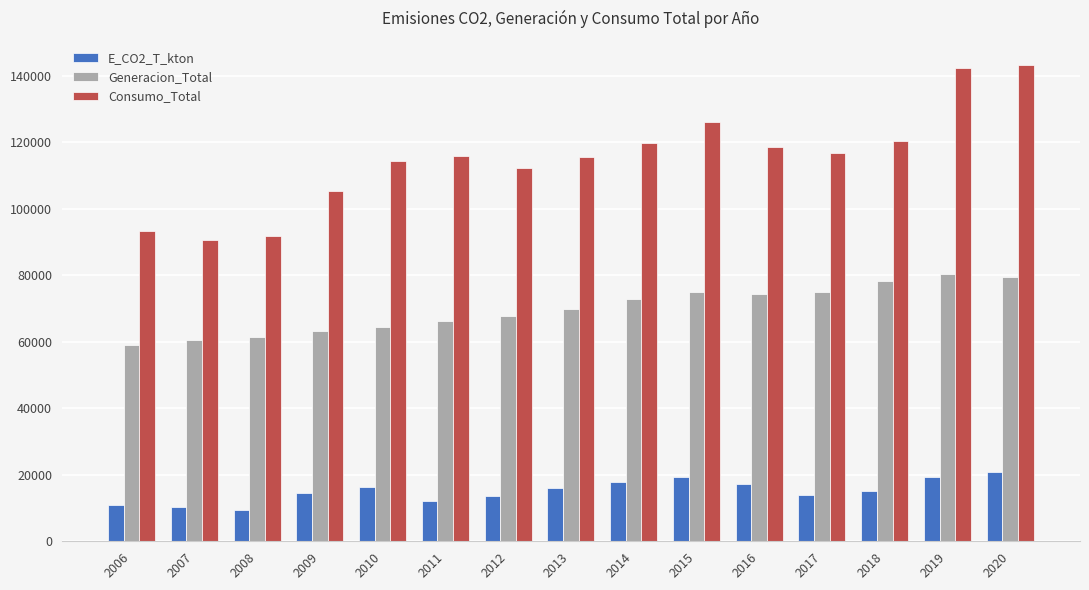

What is the maximum value shown in the chart?

143353.8